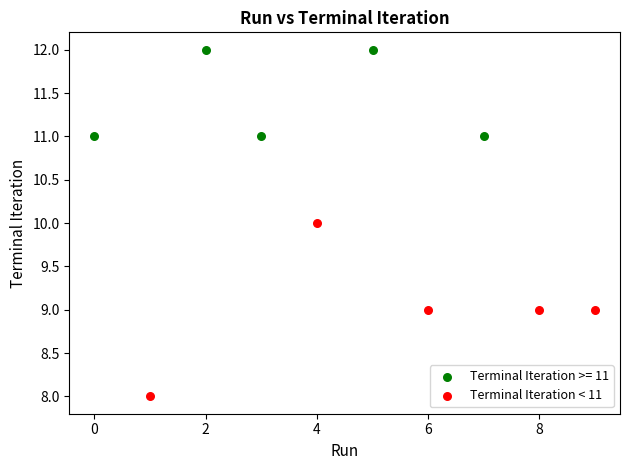

Which series has the widest spread of Y values?

Terminal Iteration < 11